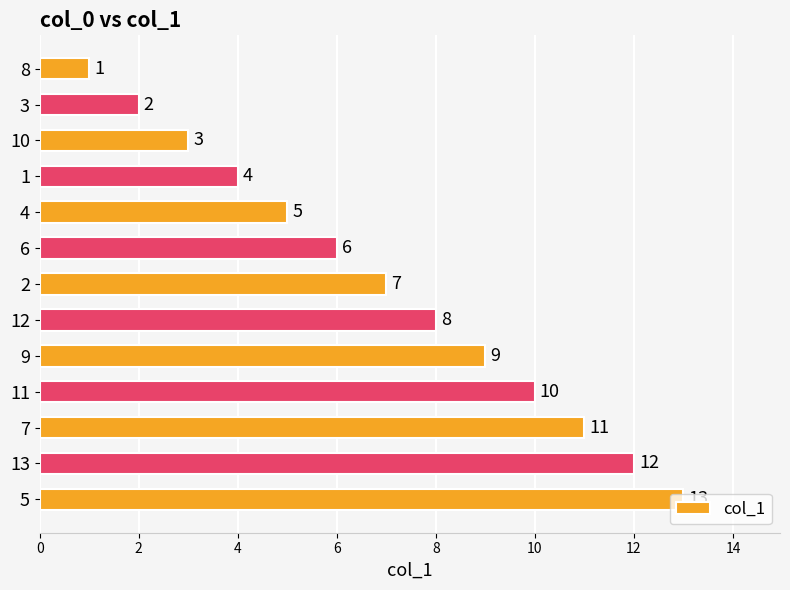

How many data points are less than 7?

6